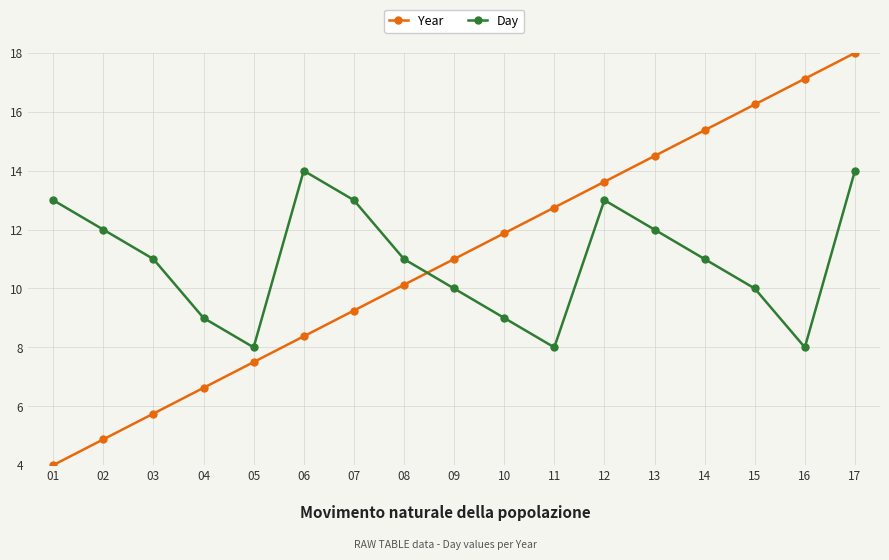

Which category has the highest value in the Year series?

17